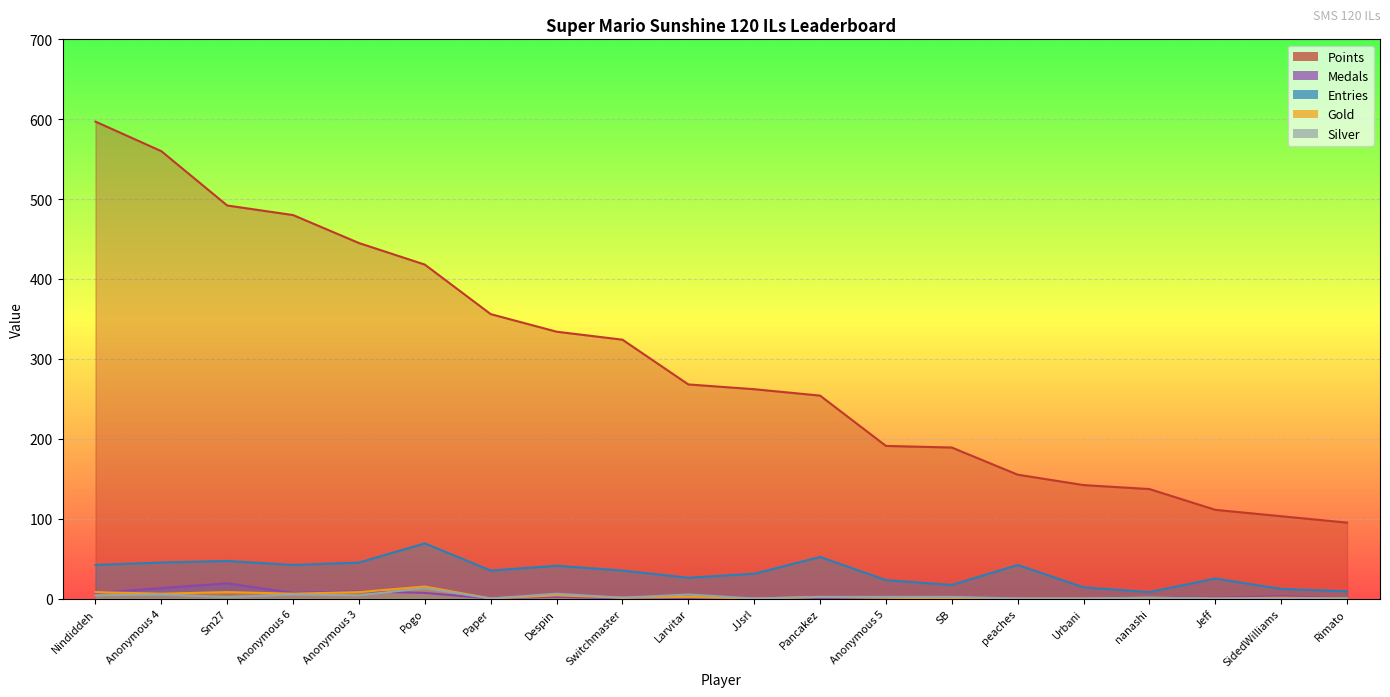

In Silver, how many points are lower than both neighbors (excluding endpoints)?

5